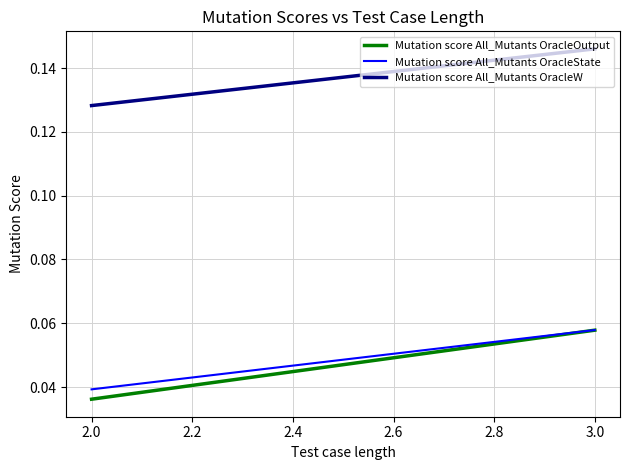

How many lines are shown in the chart?

3